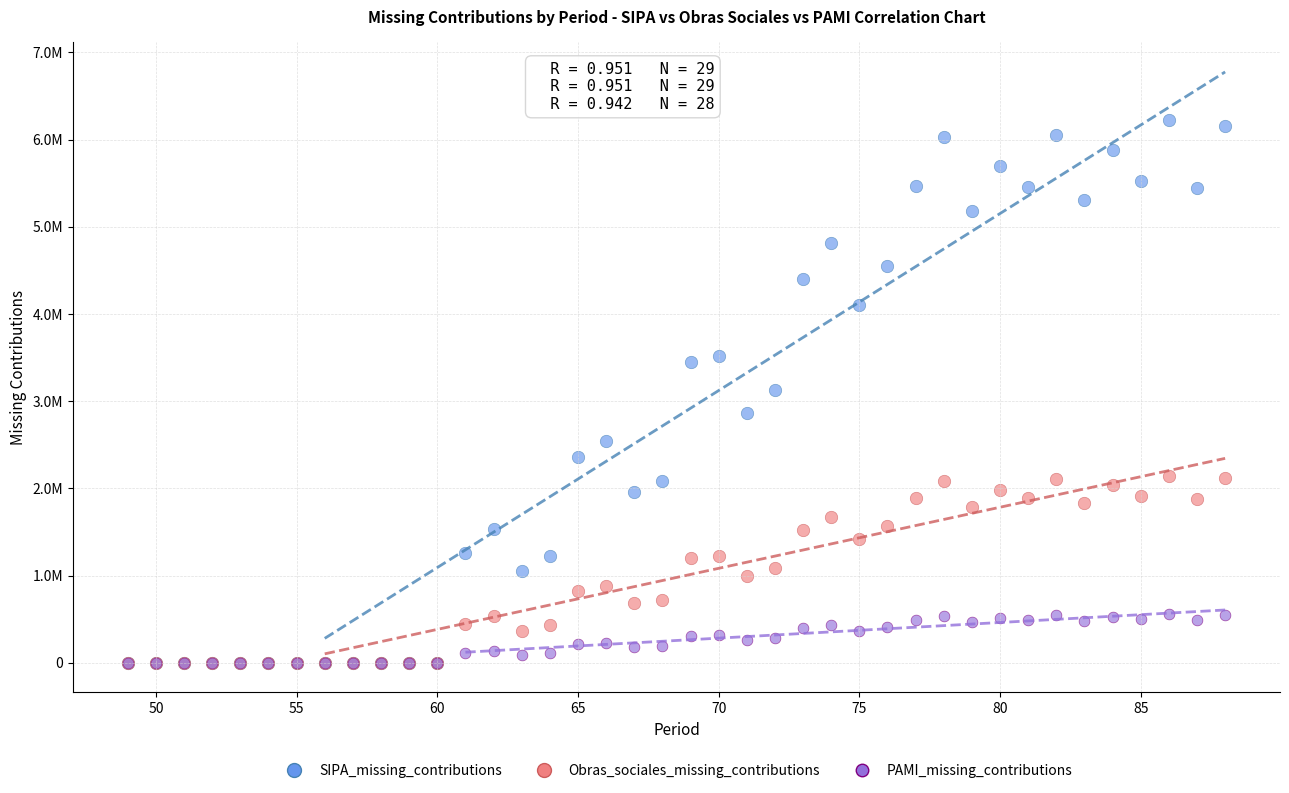

What are all the series names shown in the legend?

SIPA_missing_contributions, Obras_sociales_missing_contributions, PAMI_missing_contributions